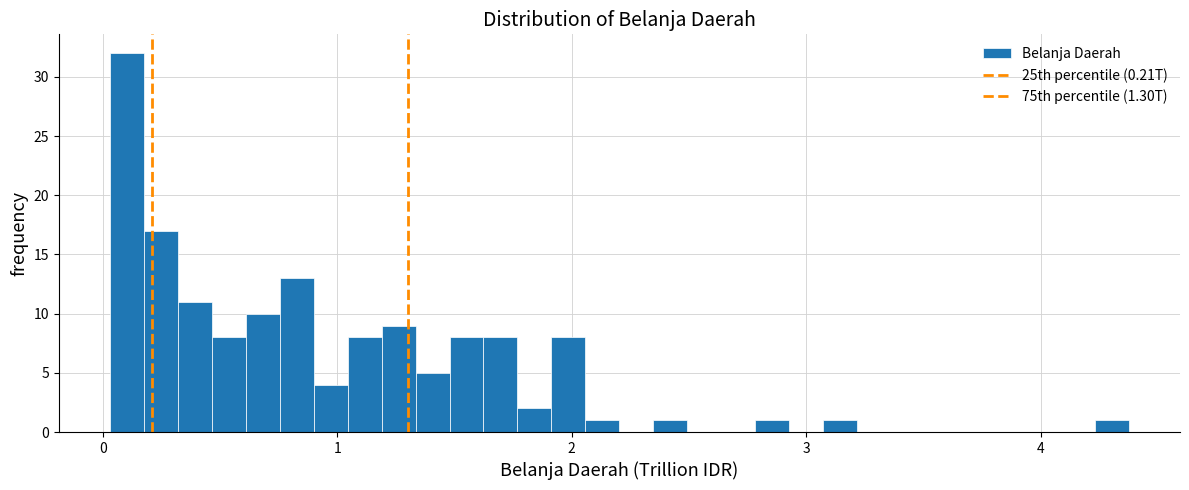

Read against the x-axis, roughly where is the centre of the tallest bar?

0.1